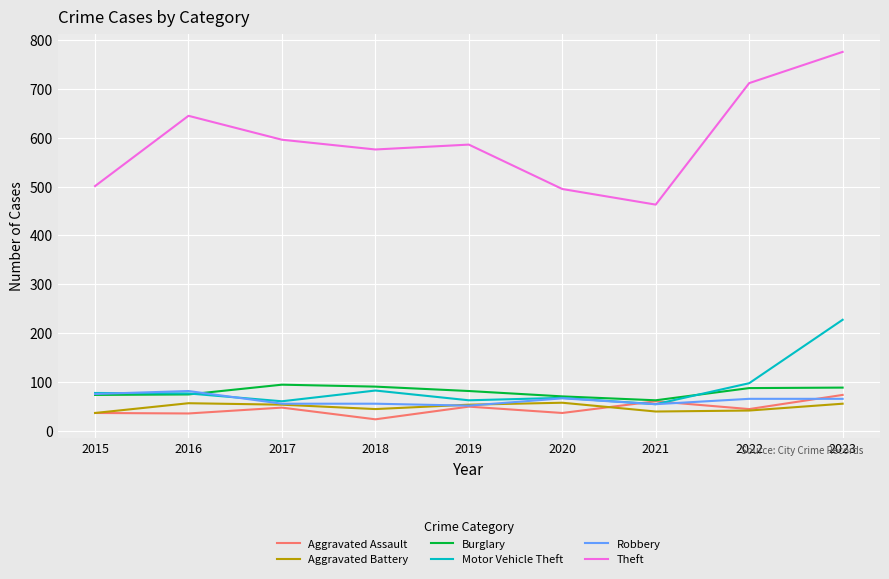

What is the highest value of the Robbery series?

81